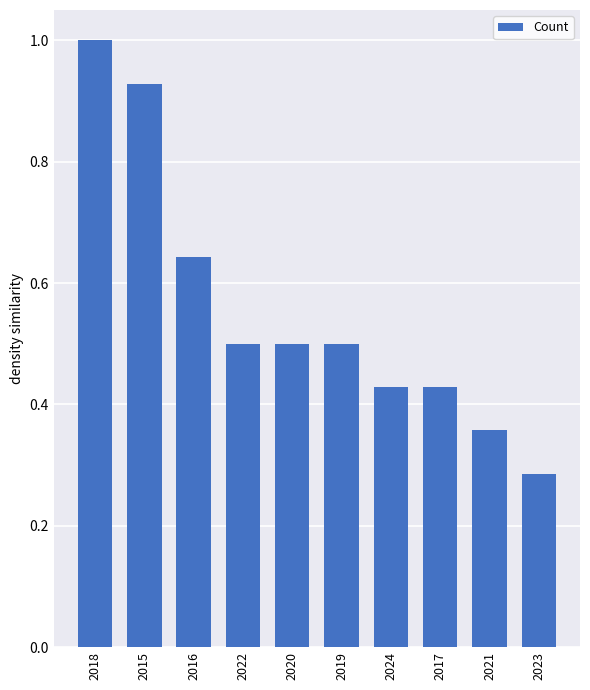

How many categories are shown in the chart?

10